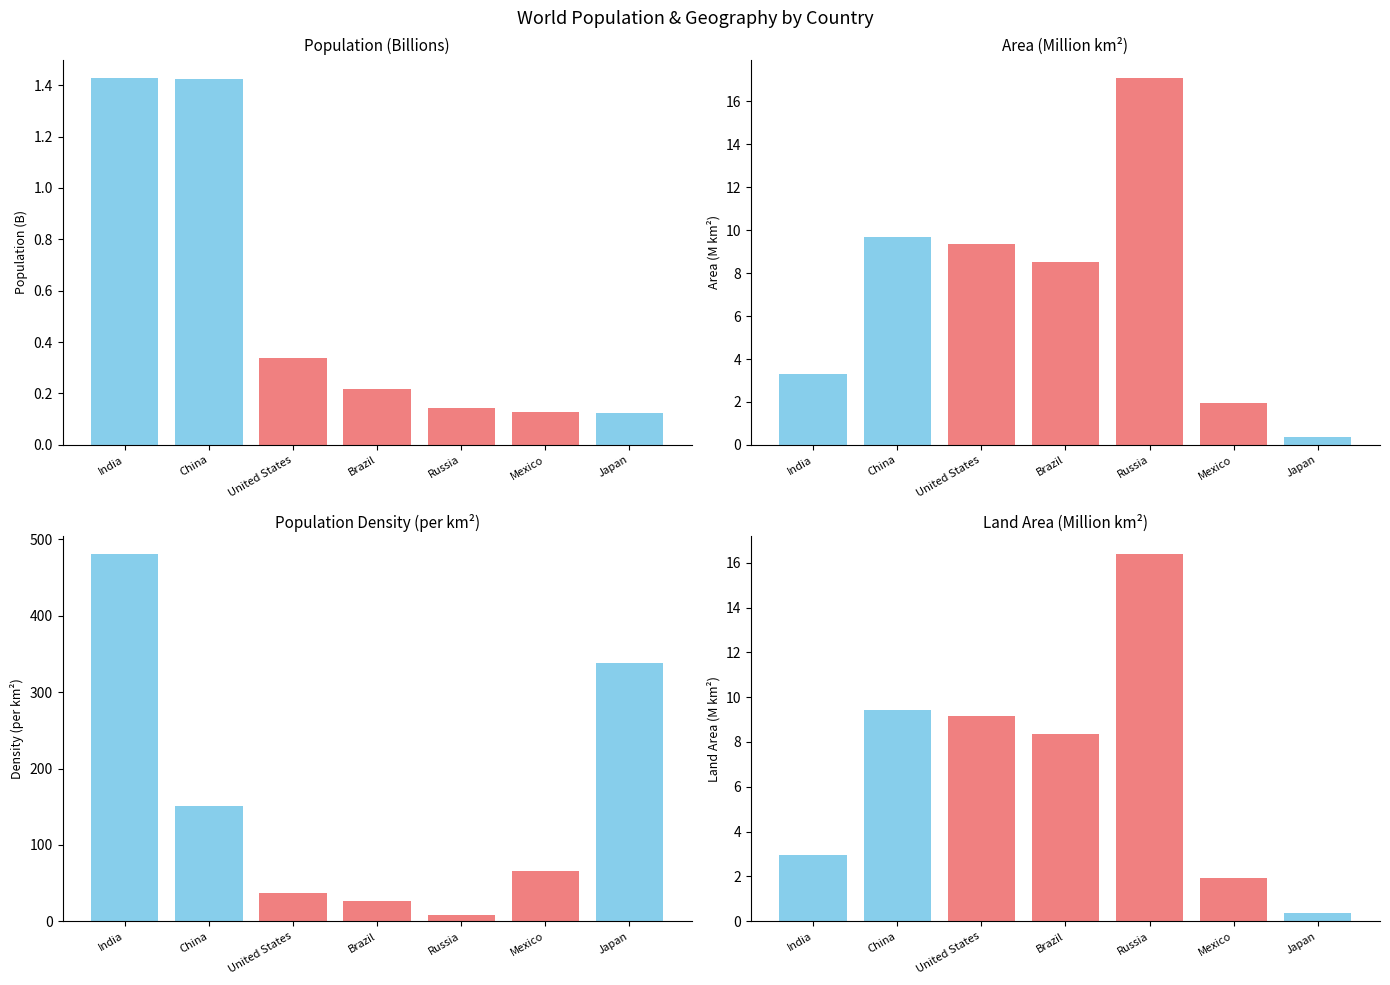

Between China and Japan, which series saw the biggest shift?

density